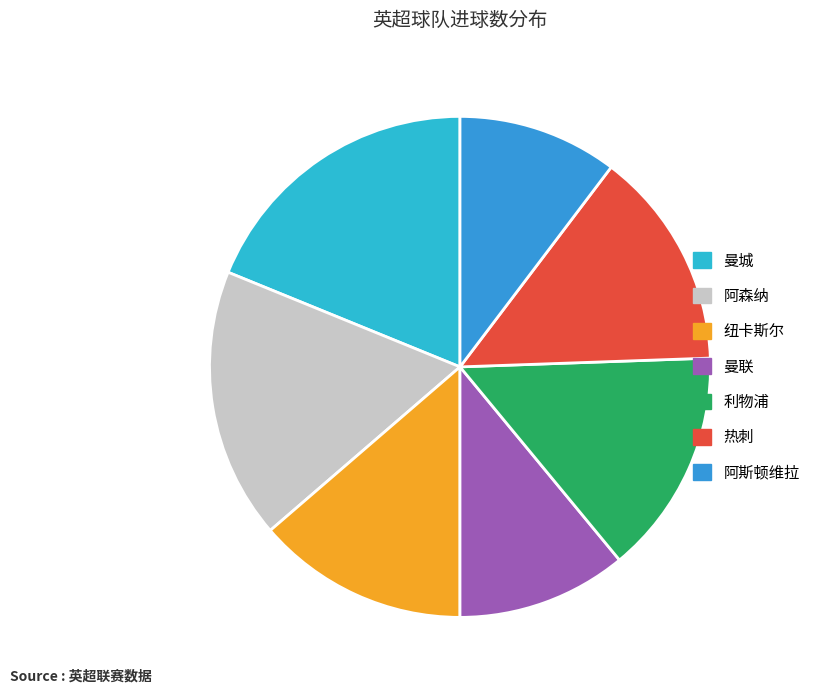

To the nearest percent, what percentage of the pie is 热刺?

14%